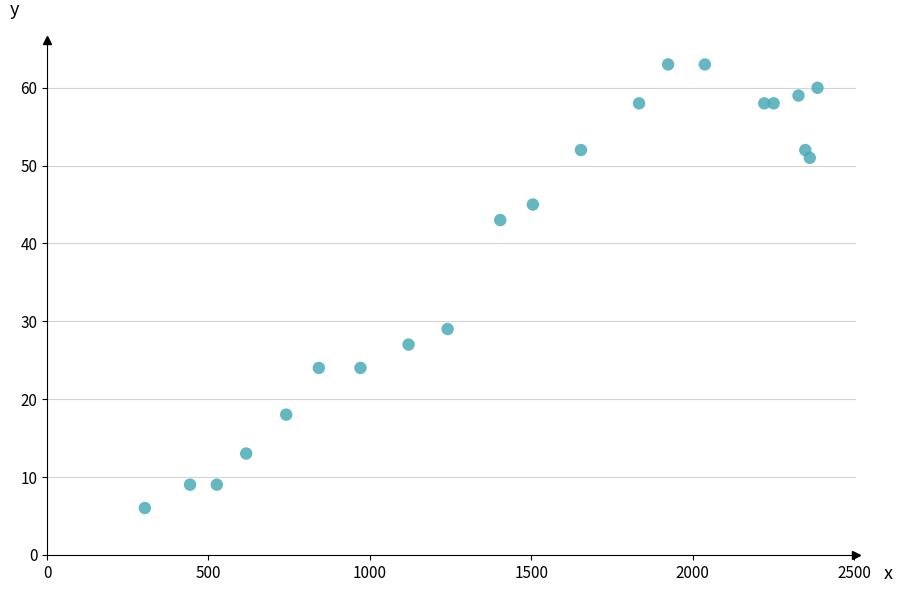

What is the range of X values (max minus min)?

2084